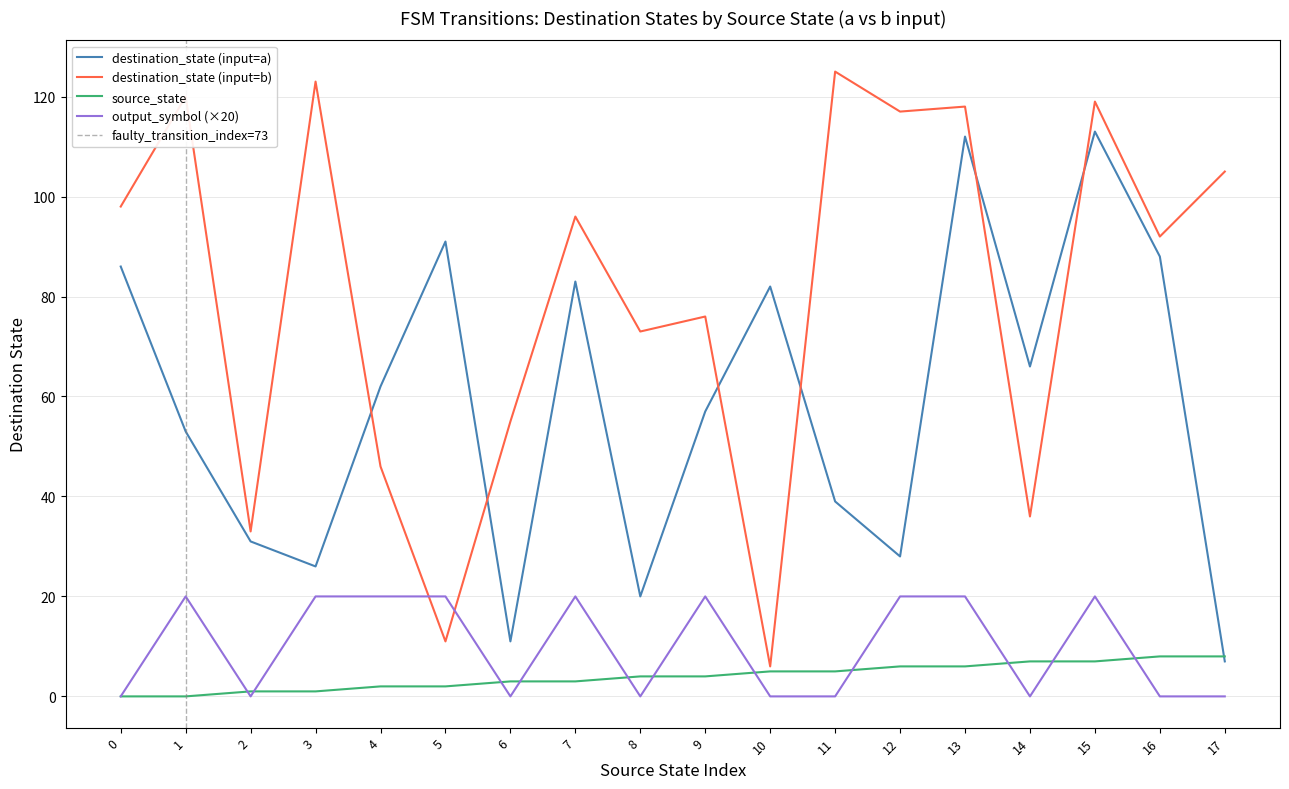

At which category is the sum across all series the highest?

15